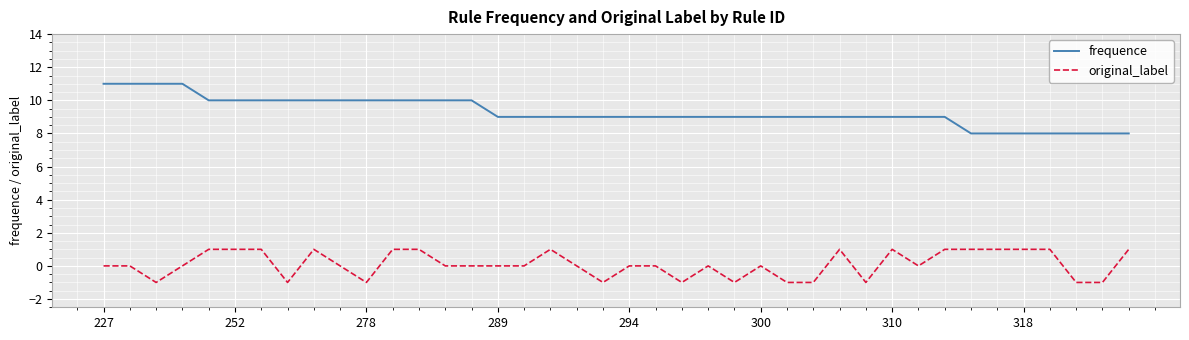

Which series has the largest total across all categories?

frequence